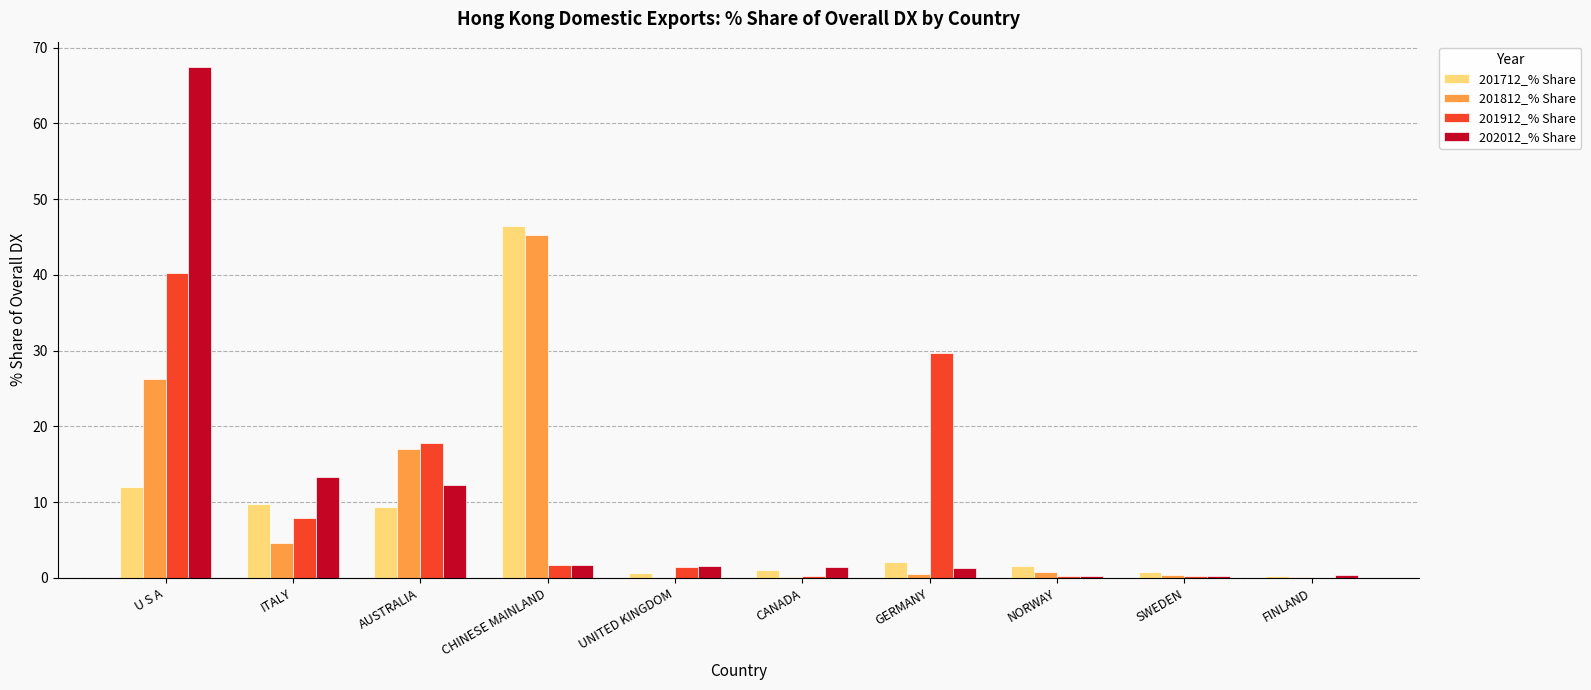

Which series has the largest range (max minus min)?

202012_% Share